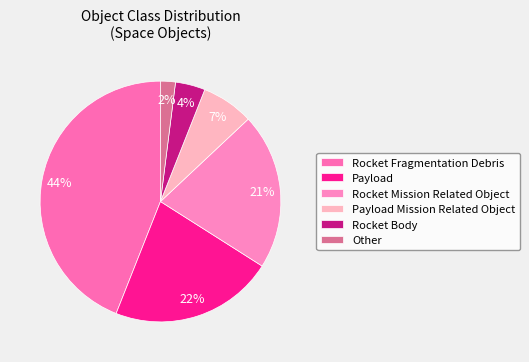

Rank the categories by value from lowest to highest.

Other, Rocket Body, Payload Mission Related Object, Rocket Mission Related Object, Payload, Rocket Fragmentation Debris